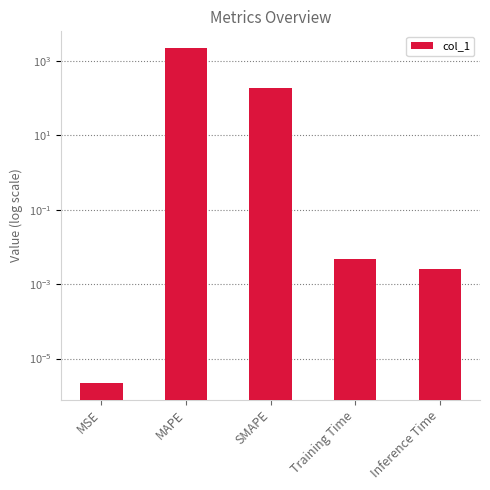

Where is the data nearest to the value 1097?

SMAPE